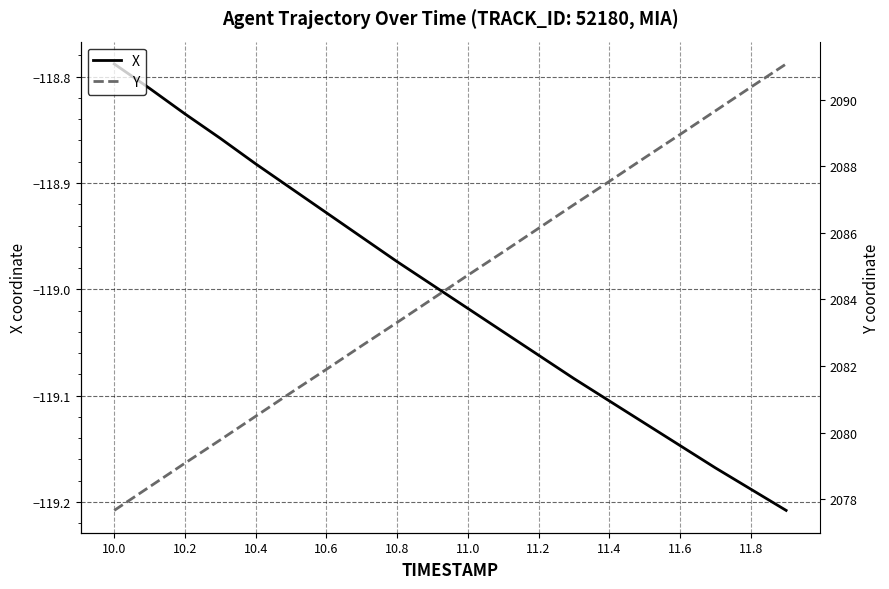

List the series in order of their peak value, lowest first.

X, Y